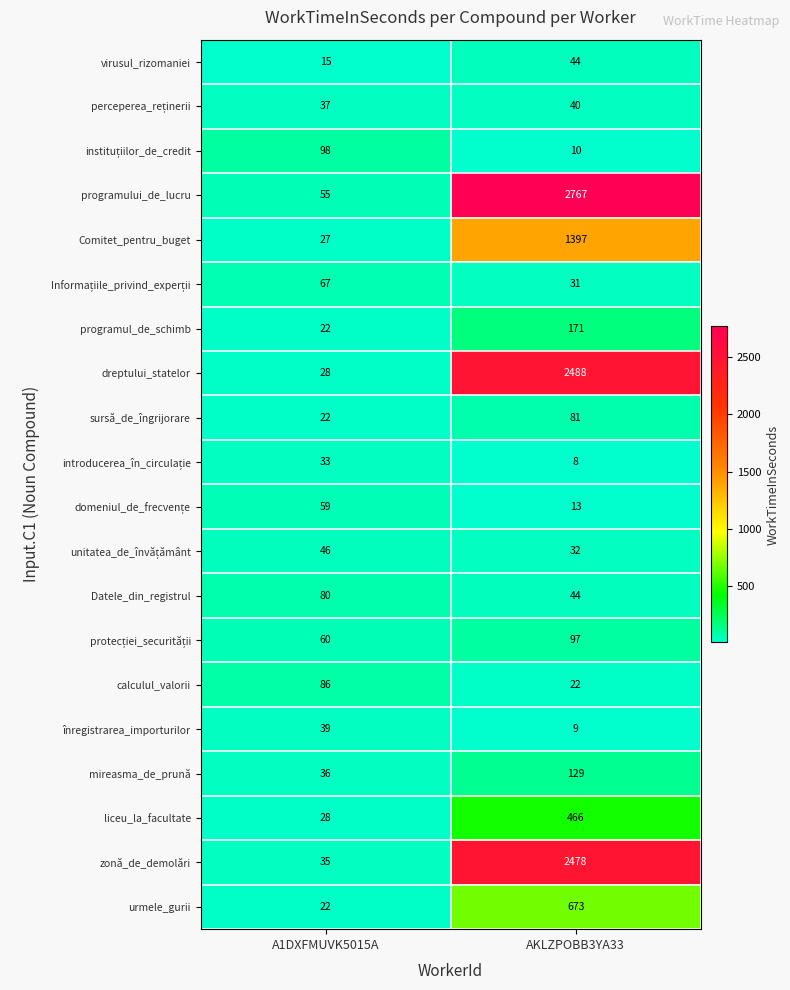

True or false: mireasma_de_prună has a value of 129 at AKLZPOBB3YA33.

True